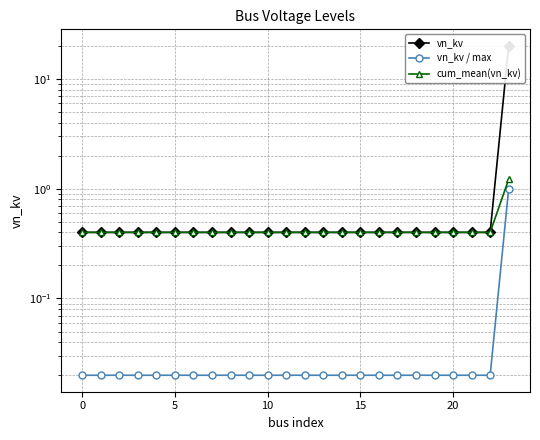

At 0, list the series in order from smallest to largest.

vn_kv / max, vn_kv, cum_mean(vn_kv)